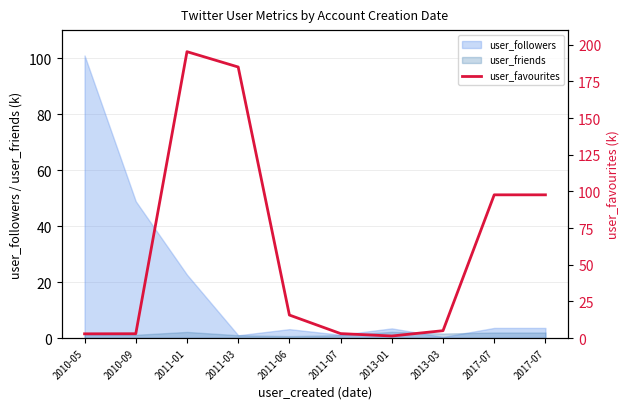

Is it true that the value at 2013-03 is 8.4?

False